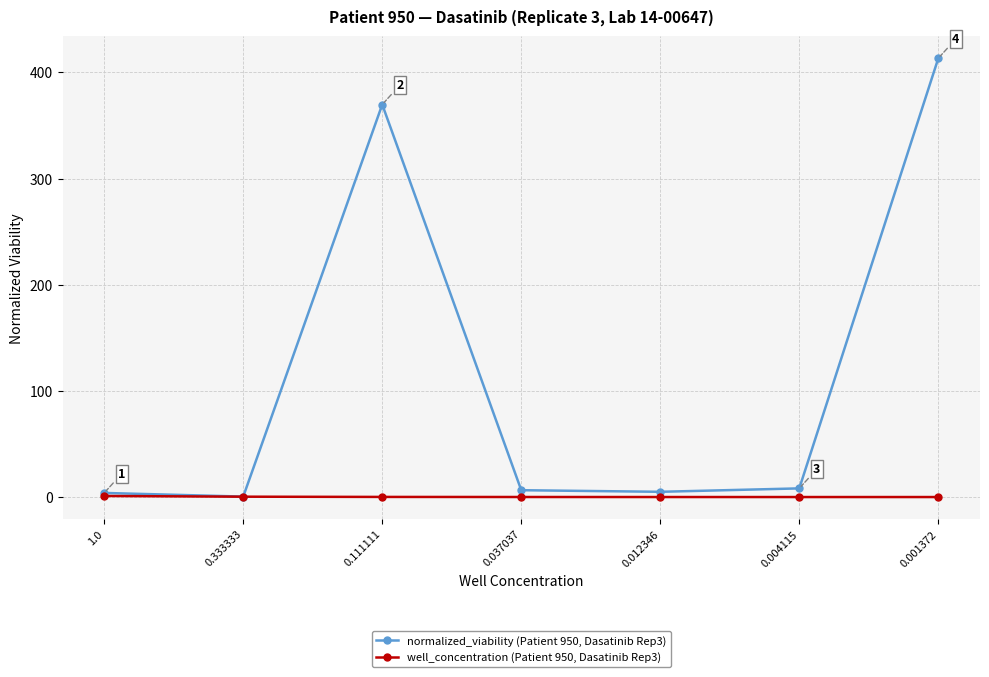

List the series in order of their overall mean, lowest first.

well_concentration (Patient 950, Dasatinib Rep3), normalized_viability (Patient 950, Dasatinib Rep3)